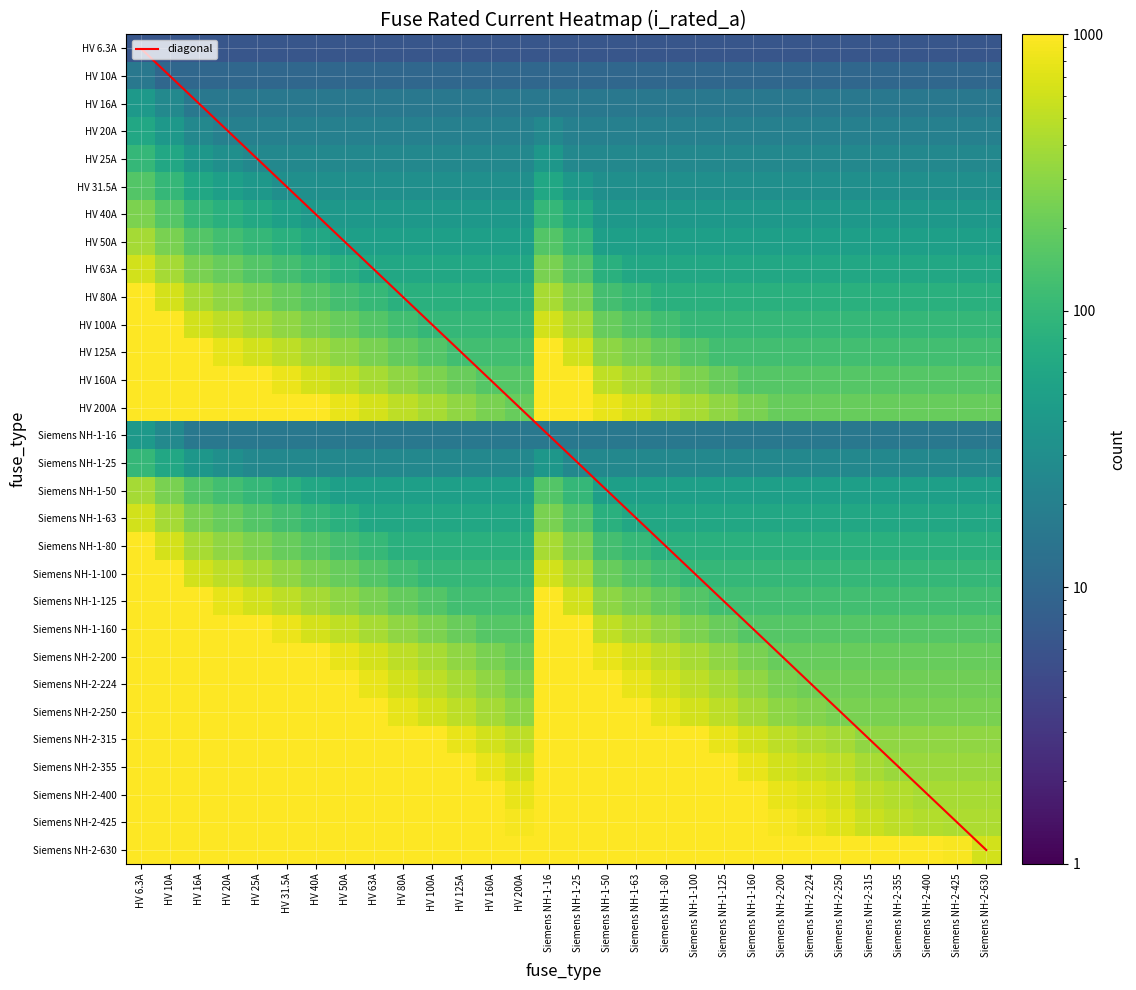

Which category has the lowest value across all series?

HV 6.3A